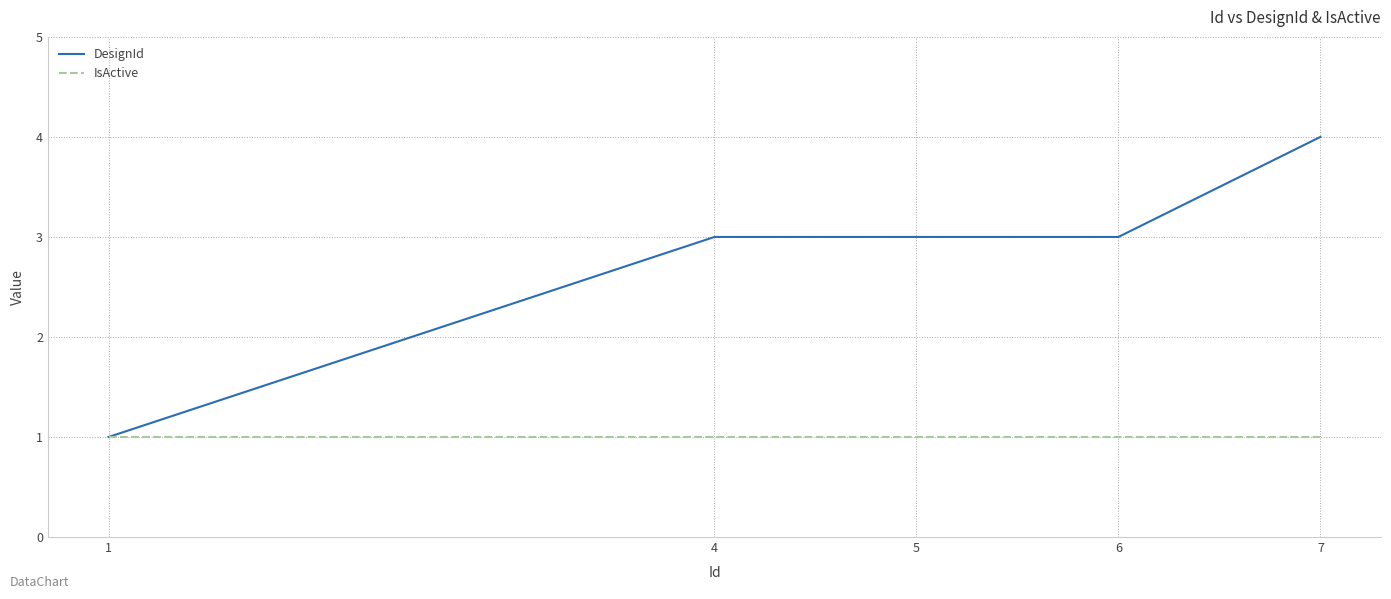

Rank the series by their average value, from lowest to highest.

IsActive, DesignId